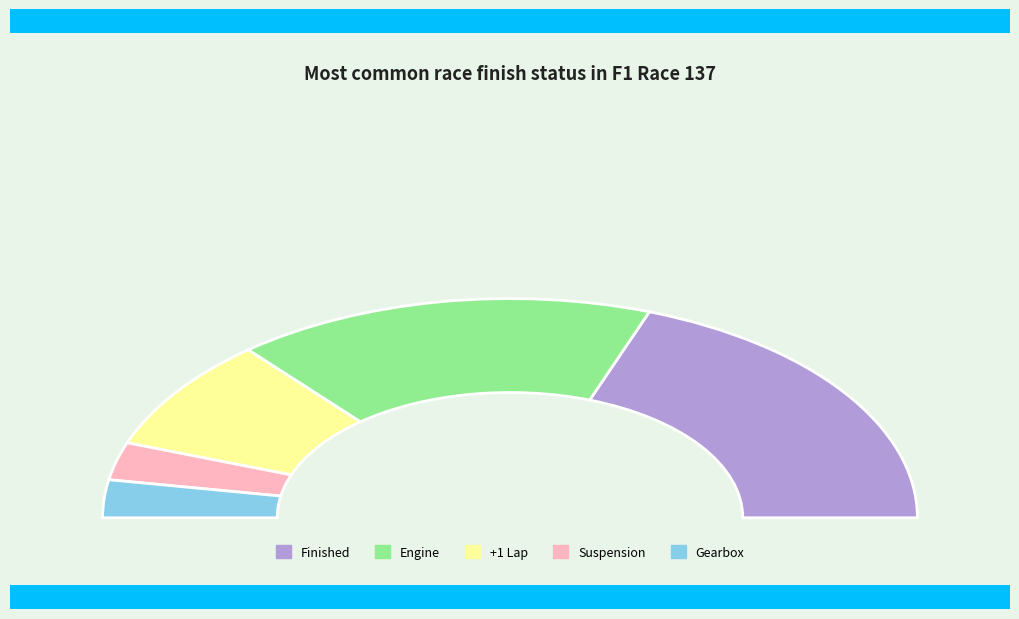

To the nearest percent, what percentage of the pie is Finished?

39%